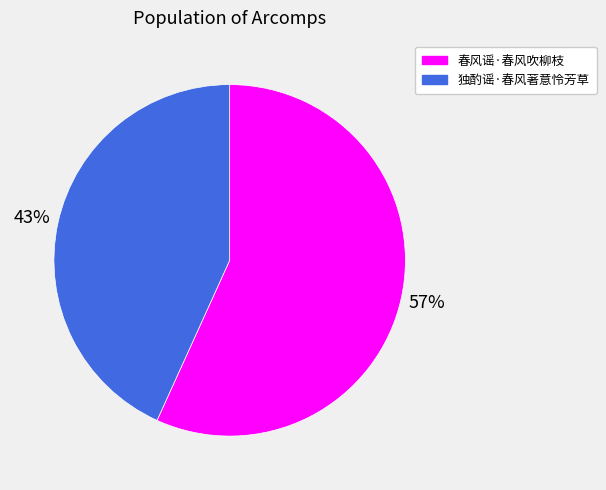

To the nearest percent, what is the average slice percentage?

50%